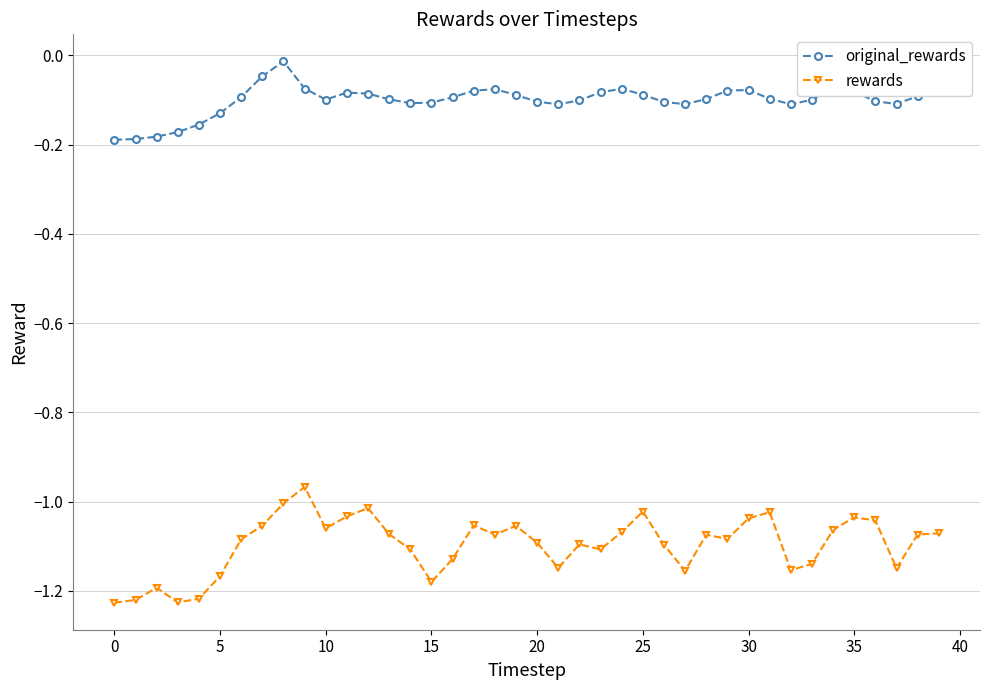

True or false: original_rewards and rewards intersect in this chart.

False